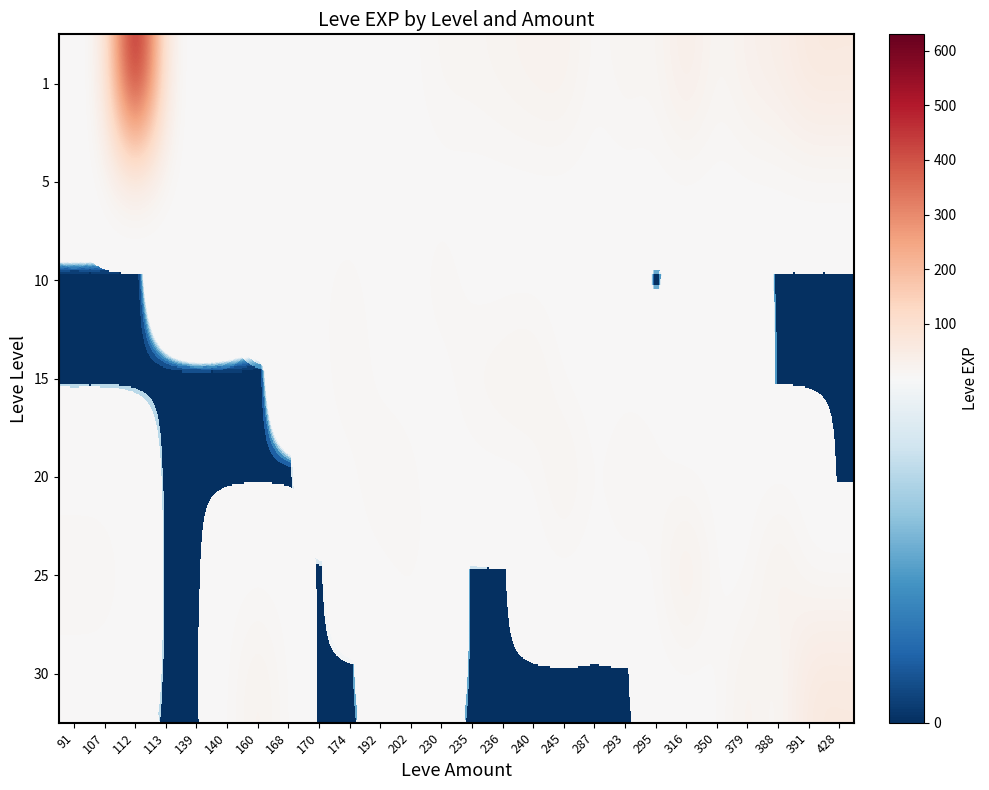

How many series are shown in this chart?

7